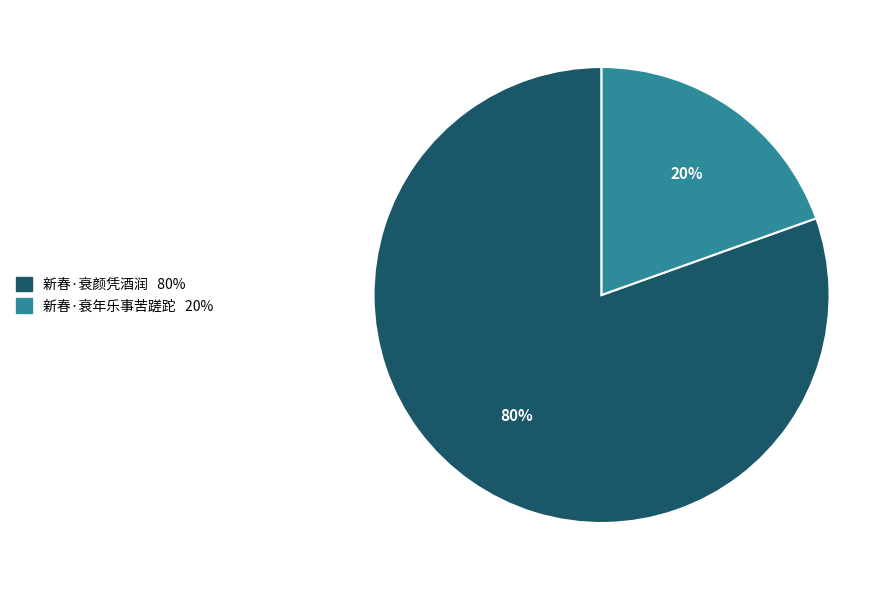

Do 新春·衰年乐事苦蹉跎 and 新春·衰颜凭酒润 together represent more than half of the pie?

Yes